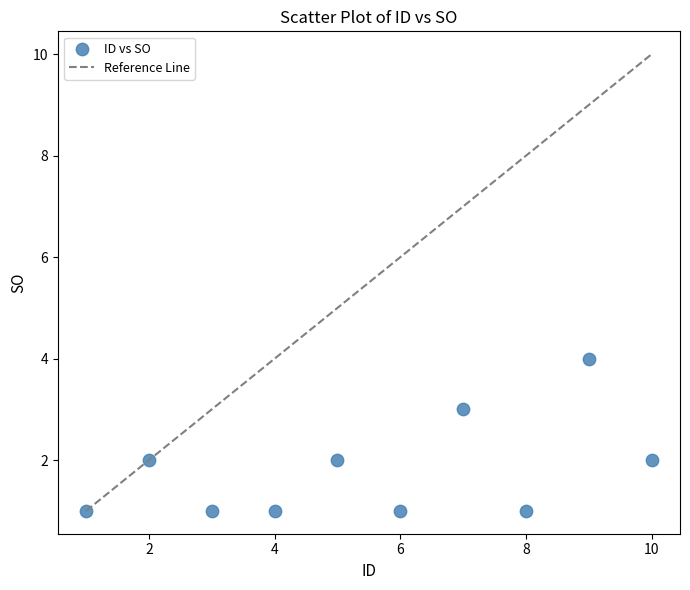

What is the range of X values (max minus min)?

9